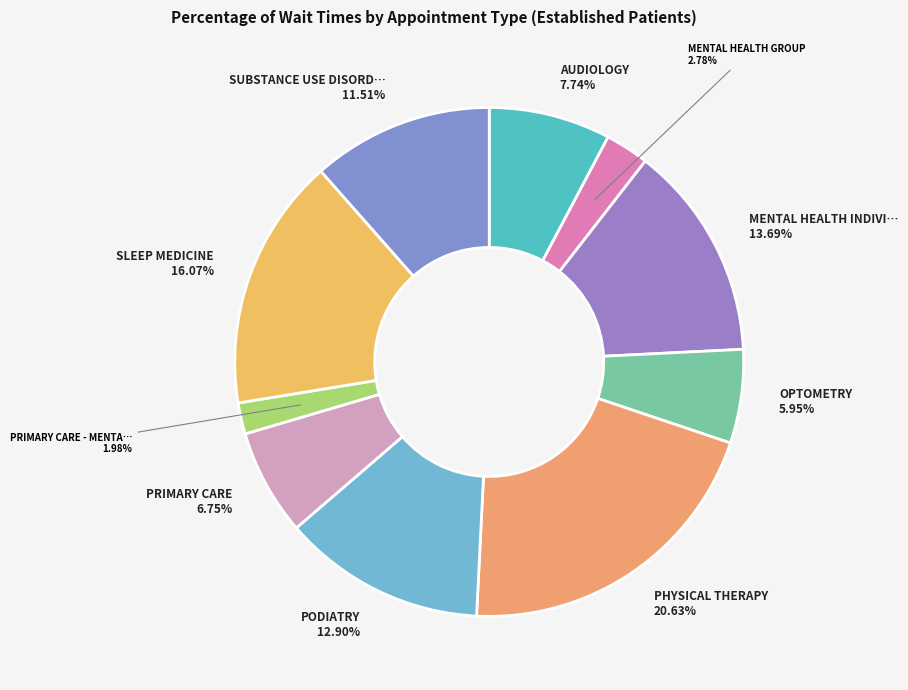

Is there a majority slice in this chart?

No